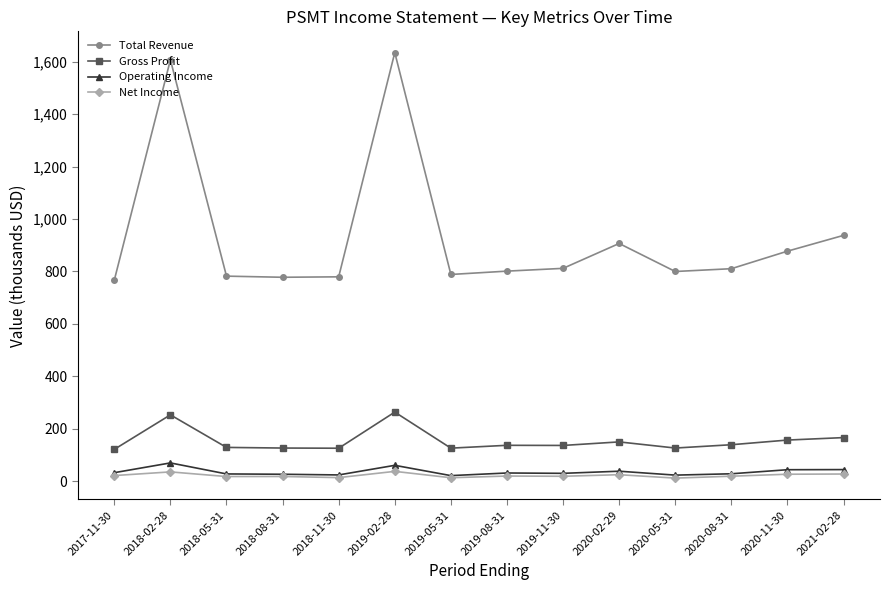

List the series in order of their peak value, lowest first.

Net Income, Operating Income, Gross Profit, Total Revenue